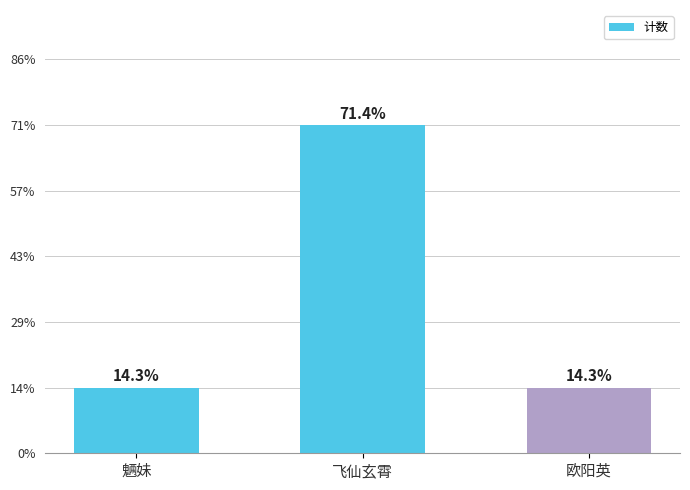

The value at 欧阳英 is 0. True or false?

False